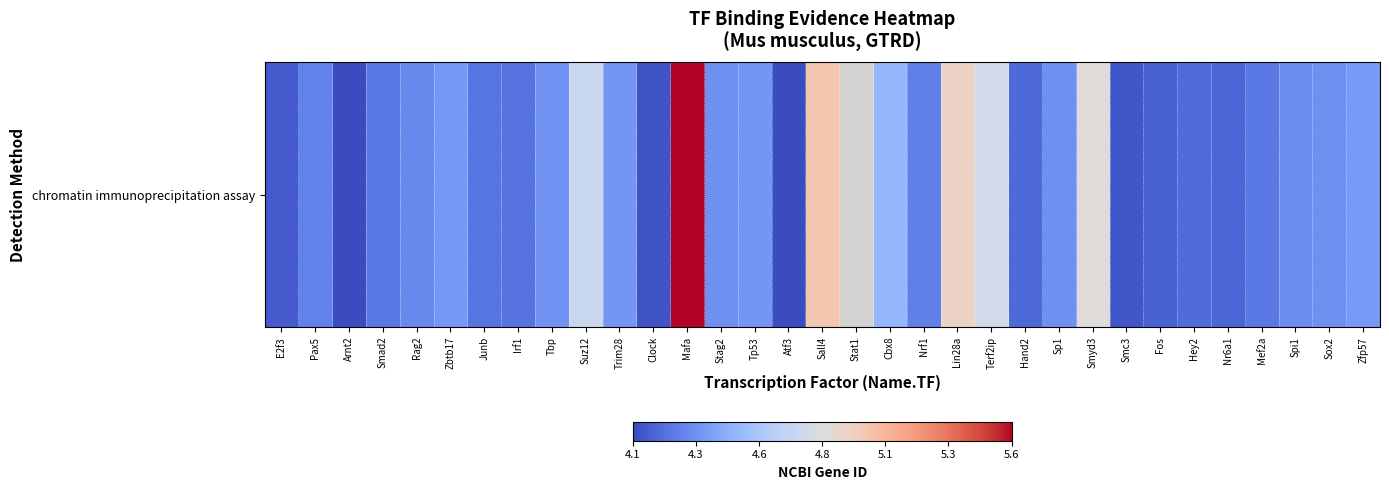

What is the greatest value displayed?

5.6